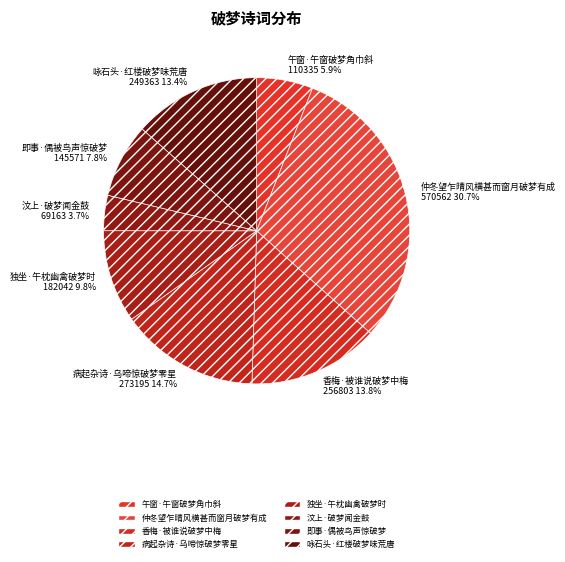

To the nearest percent, what is the difference between the largest and smallest slice percentages?

27%